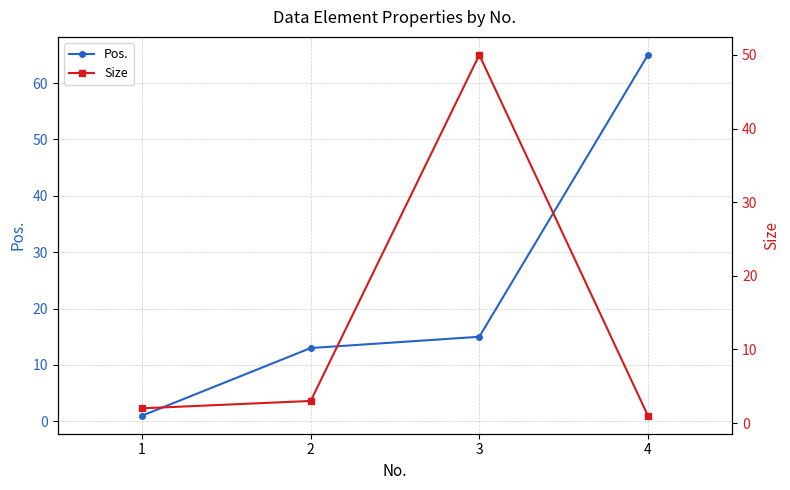

Rank the series at 3 from lowest to highest value.

Pos., Size